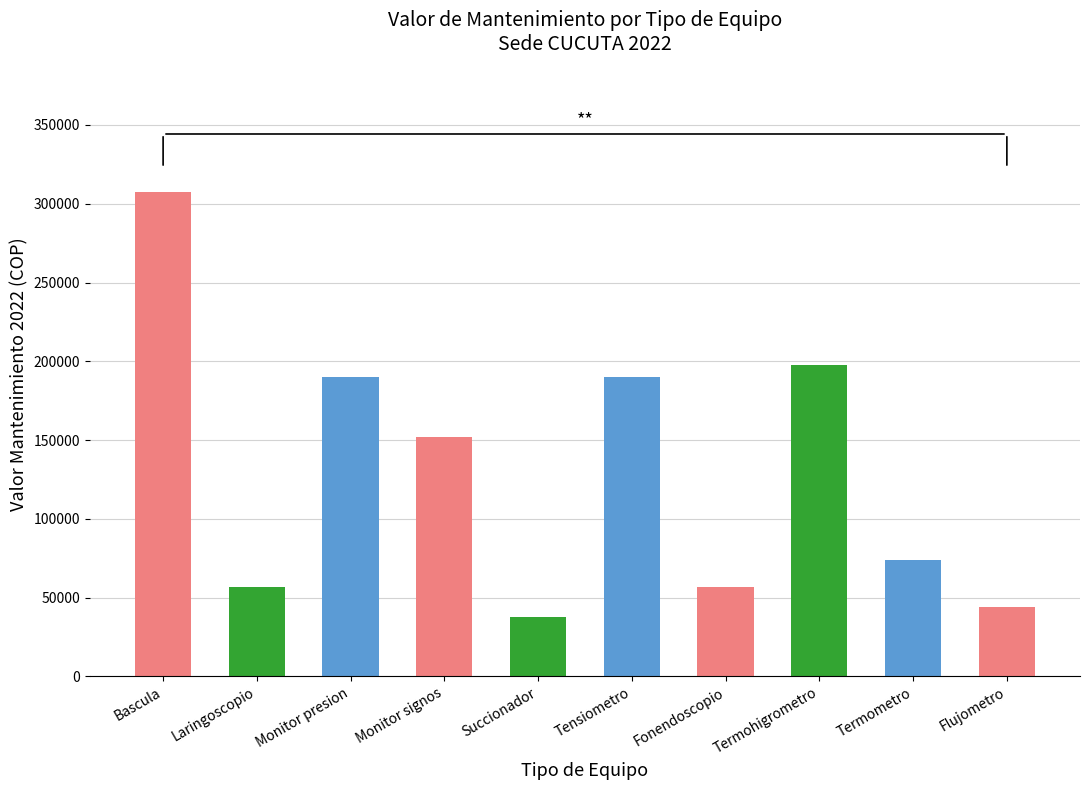

What is the label of the 8th bar from the left?

Termohigrometro